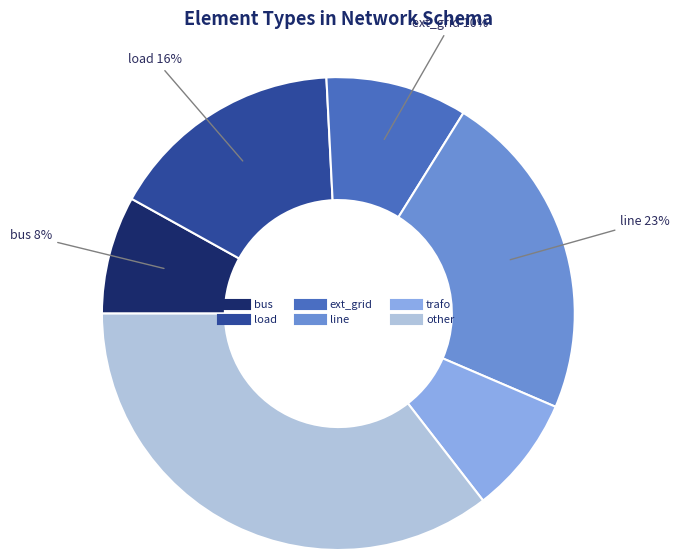

To the nearest percent, what percentage of the pie is line?

23%